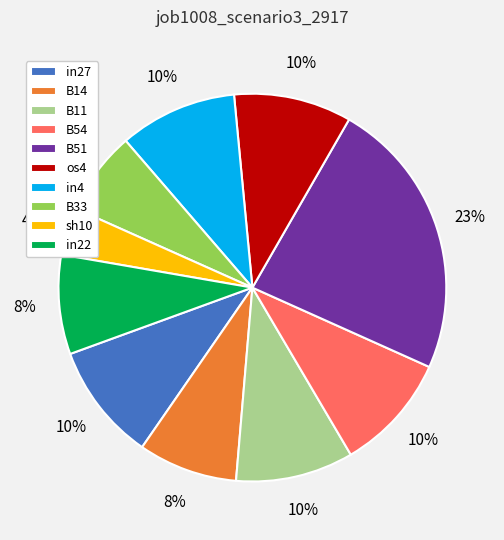

What percentage is the B11 slice, to the nearest percent?

10%